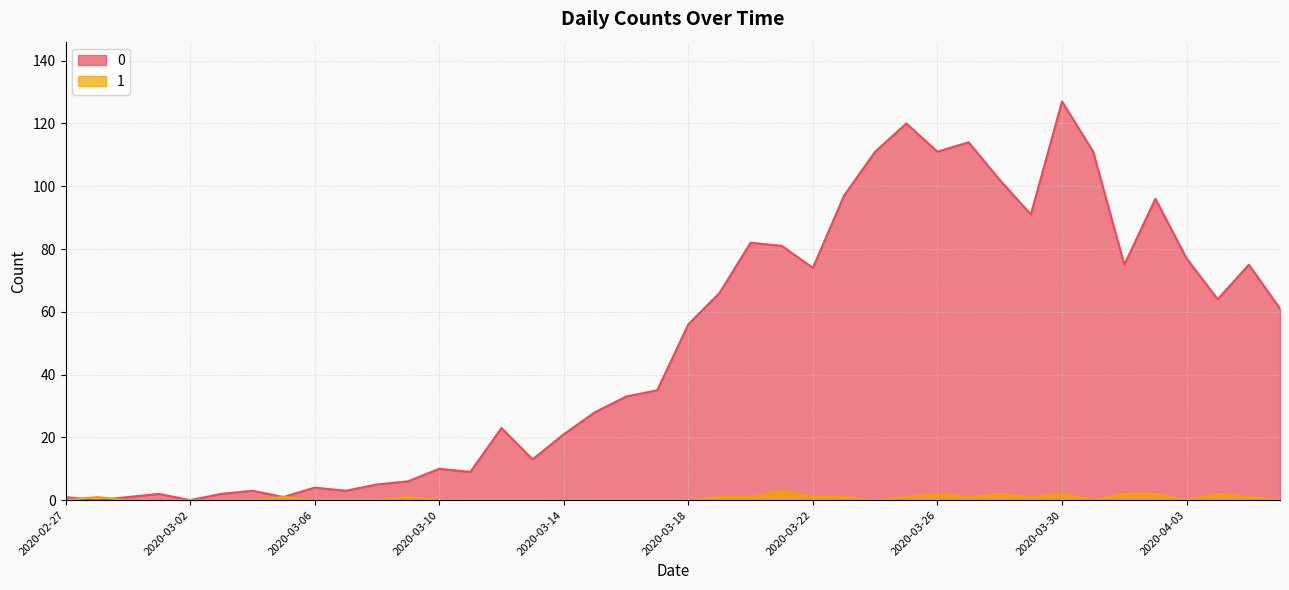

The 0 series shows 53 at 2020-03-27. True or false?

False